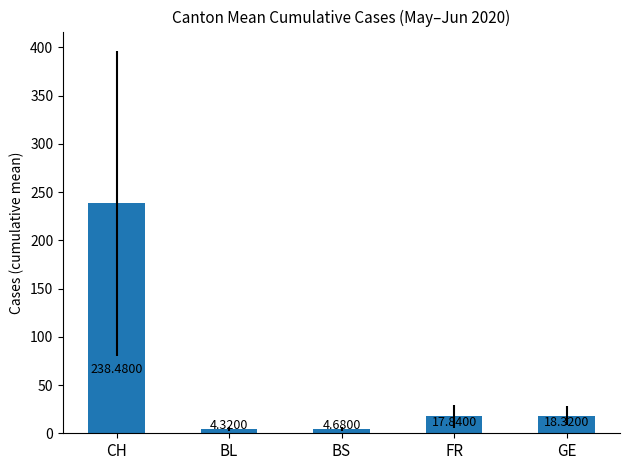

What is the maximum value shown in the chart?

238.5